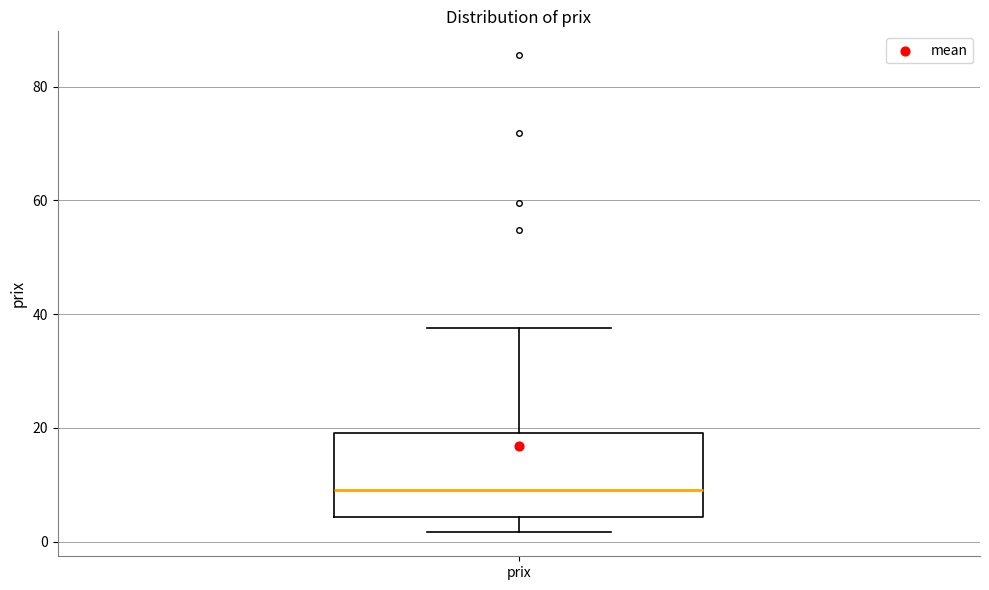

Transcribe this box plot: give where the median line is, the range the box spans, and where the two whiskers end, as read against the y-axis. The values are not printed on the chart, so give them approximately, as read against the axis.

median 10, box 4 to 20, whiskers 2 to 38